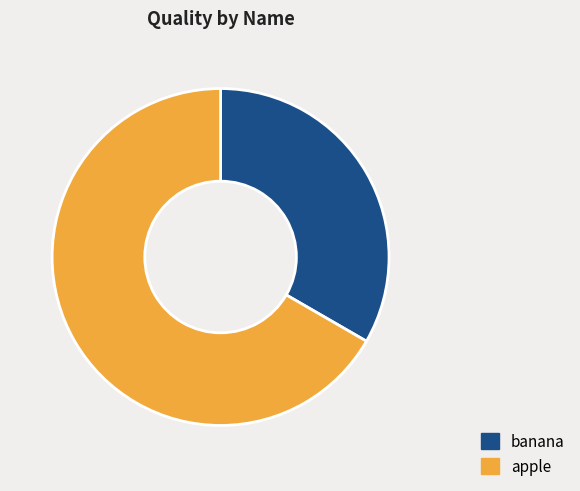

What is the majority slice?

apple